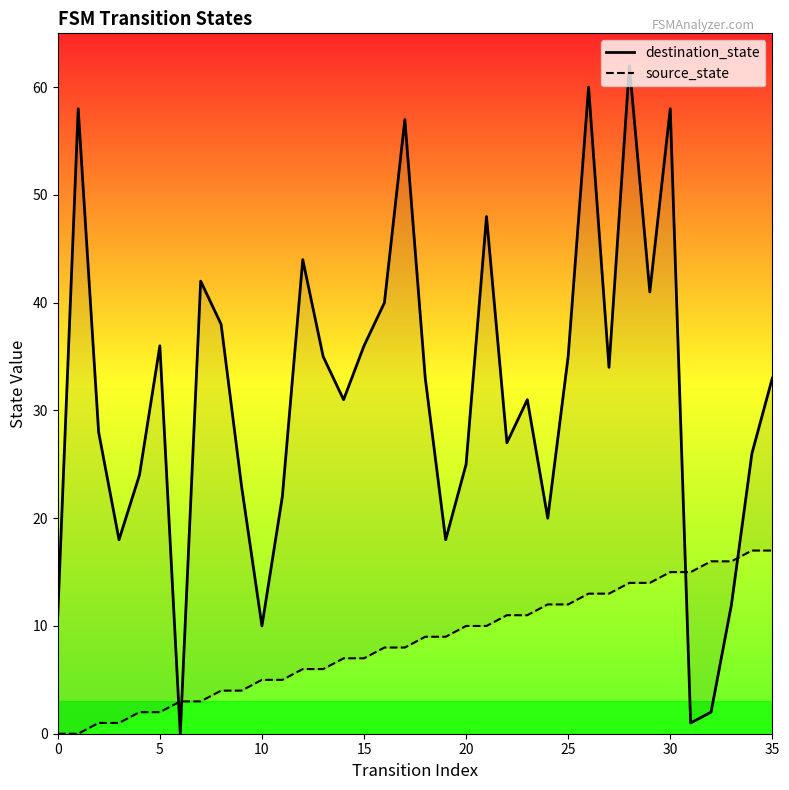

What is the highest value of the destination_state series?

62